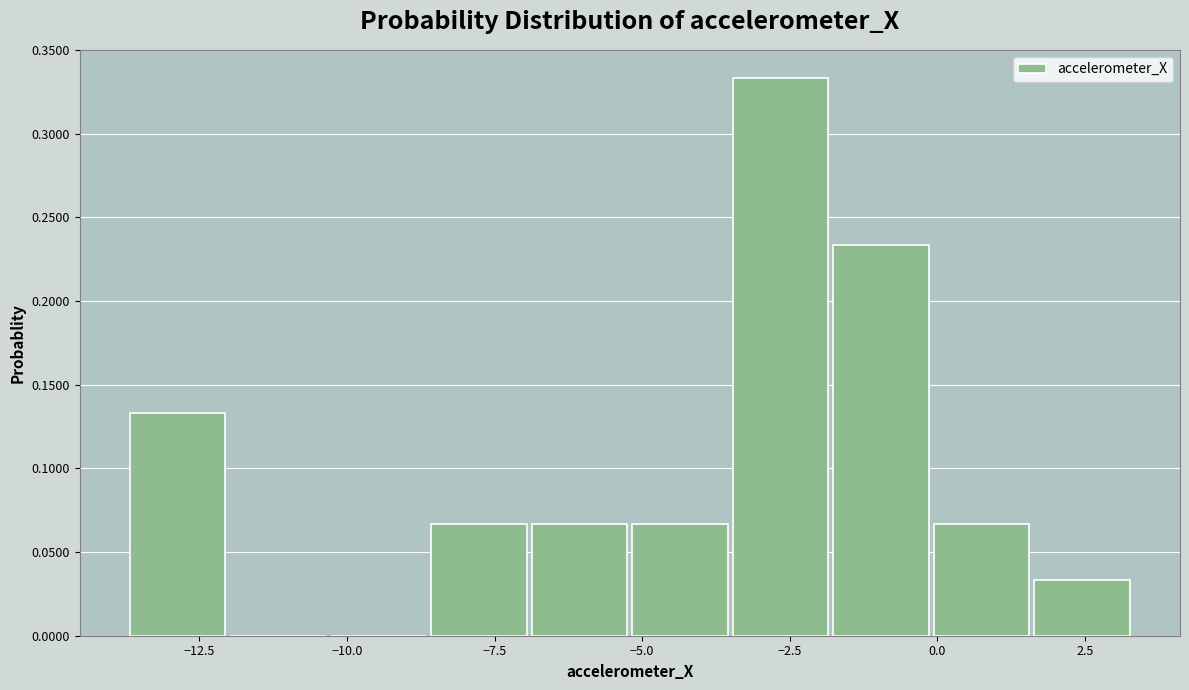

Read against the x-axis, roughly where is the centre of the tallest bar?

-2.5